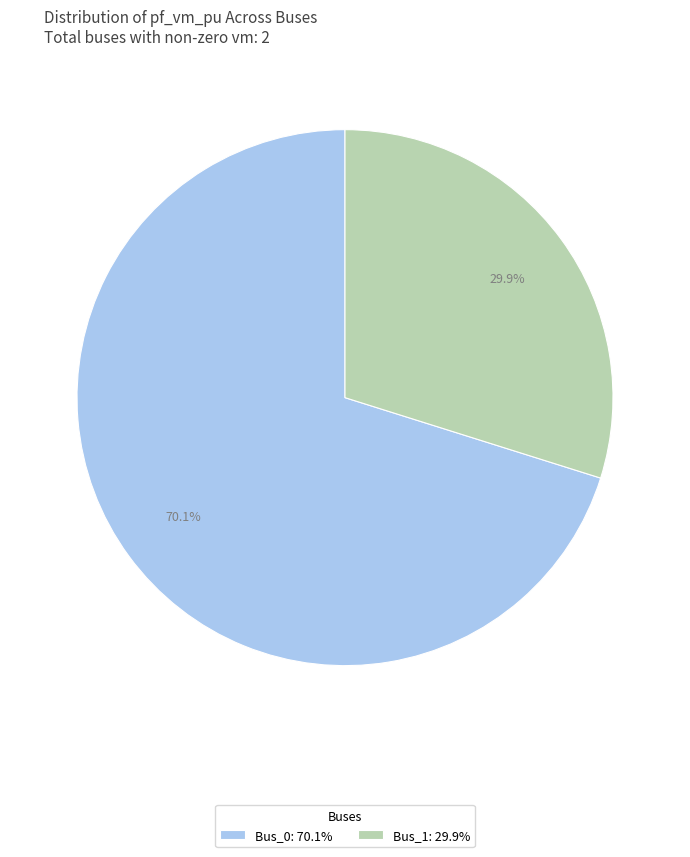

What portion of the pie excludes Bus_0: 70.1%?

29.9%